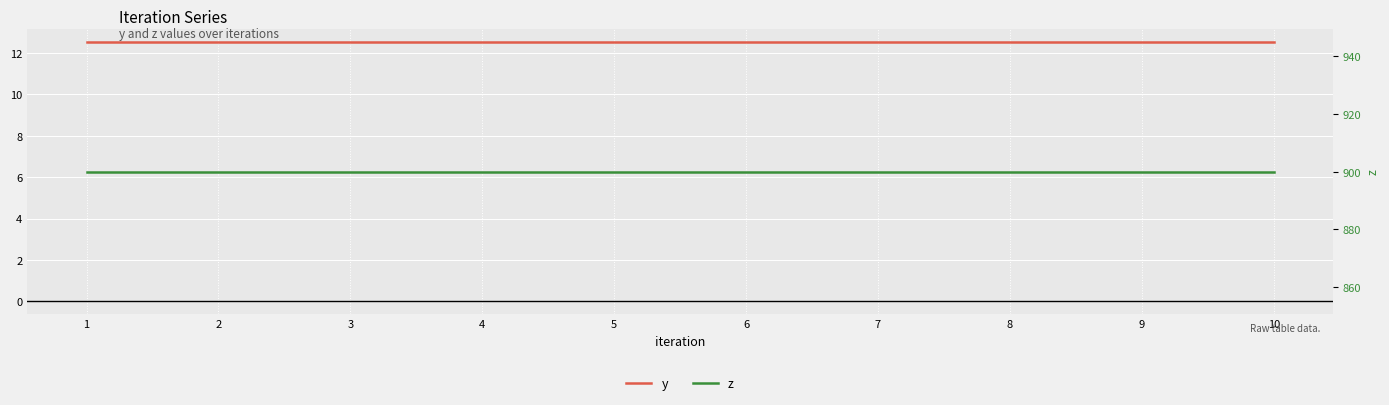

Which series has the widest spread of values?

y